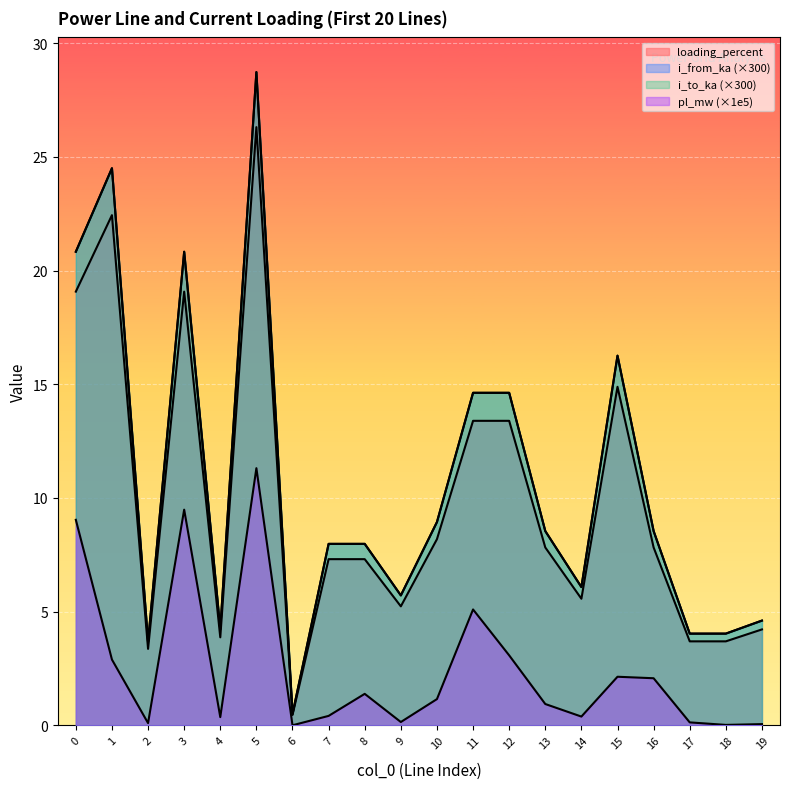

Rank the series at 13 from lowest to highest value.

pl_mw, loading_percent, i_from_ka, i_to_ka